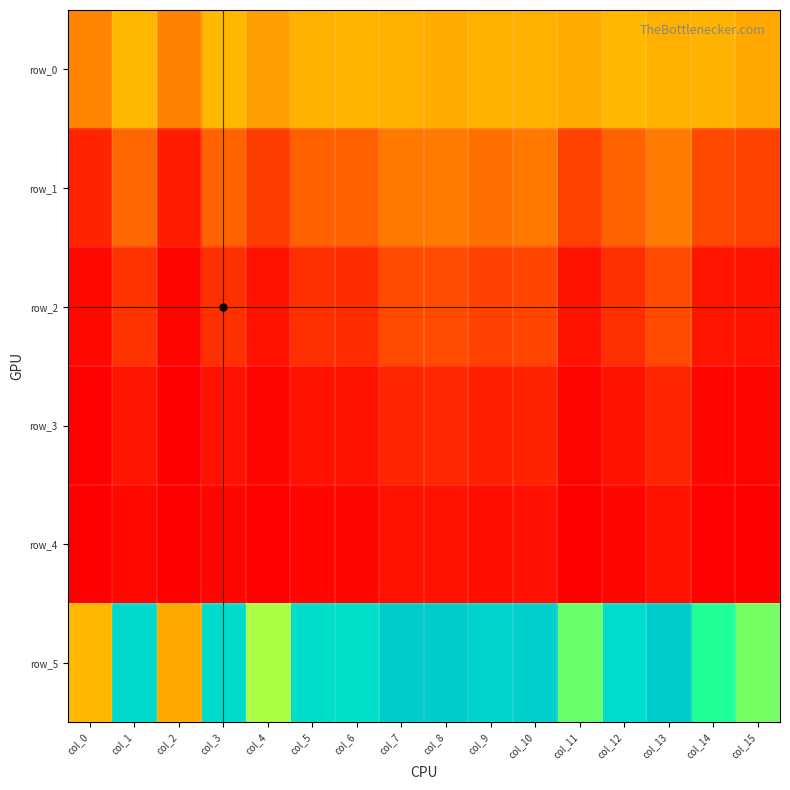

What is the difference between the second highest and second lowest values in the row_5 series?

0.4